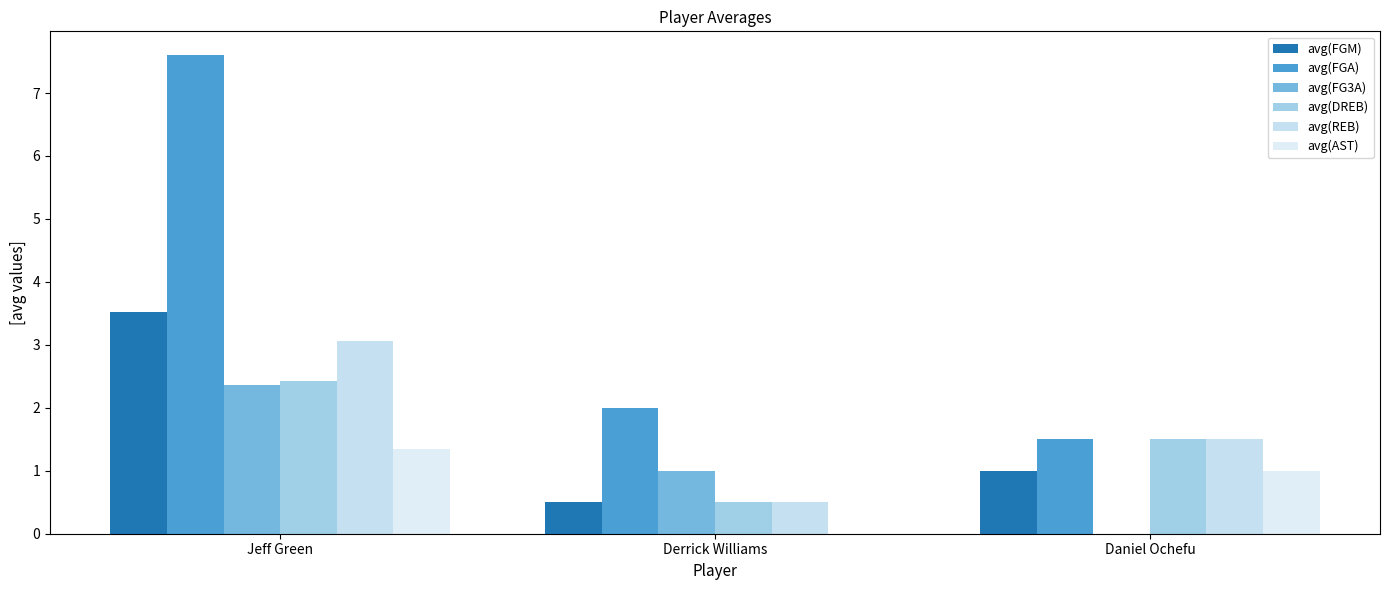

How many data points does each series have?

3